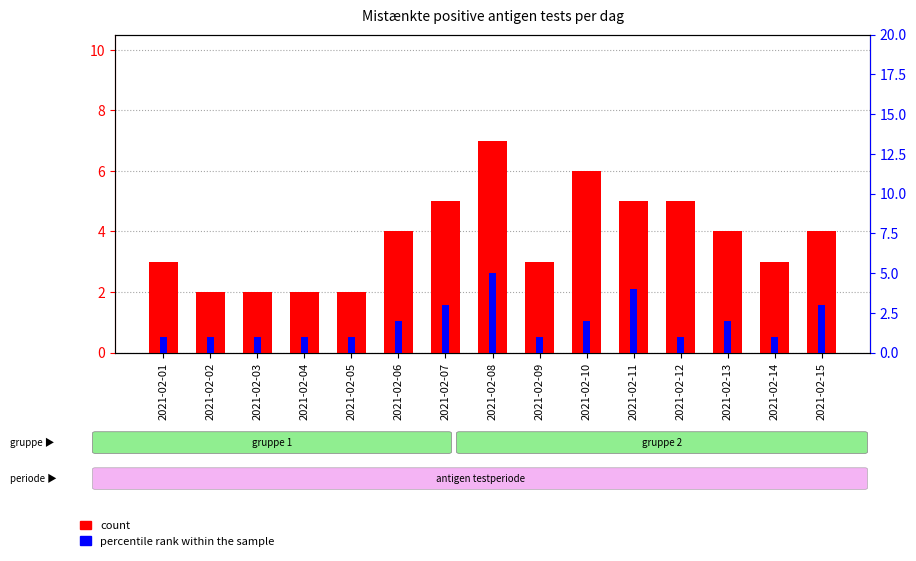

Reading right to left, what are all the values shown in this chart?

count: 4	3	4	5	5	6	3	7	5	4	2	2	2	2	3
percentile rank within the sample: 3	1	2	1	4	2	1	5	3	2	1	1	1	1	1